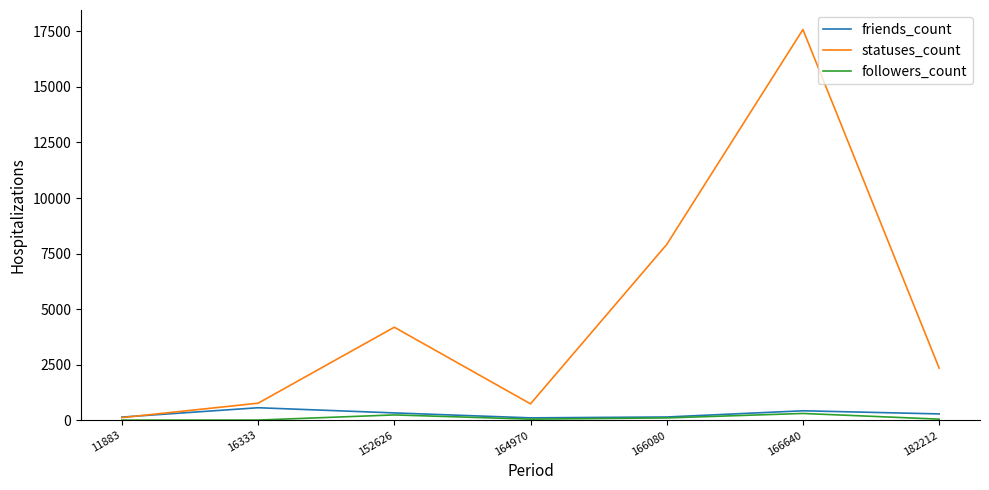

Does the chart display data point markers on the line(s)?

No